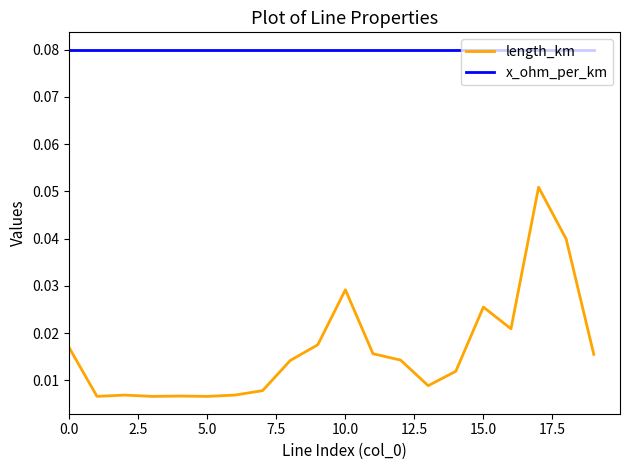

List the series in order of their overall mean, highest first.

x_ohm_per_km, length_km